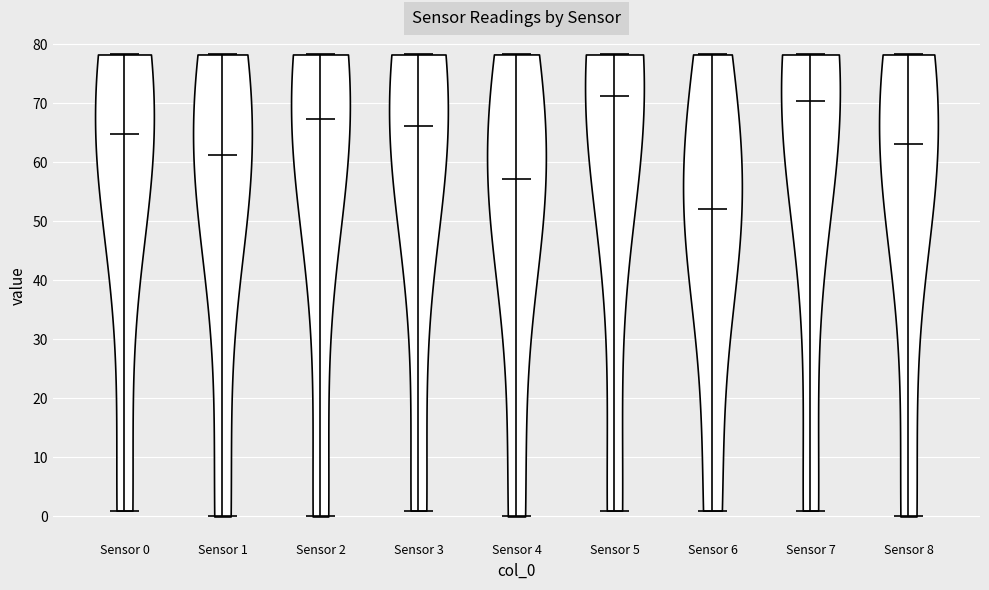

Reading left to right, read every violin against the y-axis: where its median line is, and the lowest and highest points it reaches. The values are not printed on the chart, so give them approximately, as read against the axis.

Sensor 0: median line 65, lowest point 1, highest point 78
Sensor 1: median line 61, lowest point 0, highest point 78
Sensor 2: median line 67, lowest point 0, highest point 78
Sensor 3: median line 66, lowest point 1, highest point 78
Sensor 4: median line 57, lowest point 0, highest point 78
Sensor 5: median line 71, lowest point 1, highest point 78
Sensor 6: median line 52, lowest point 1, highest point 78
Sensor 7: median line 70, lowest point 1, highest point 78
Sensor 8: median line 63, lowest point 0, highest point 78